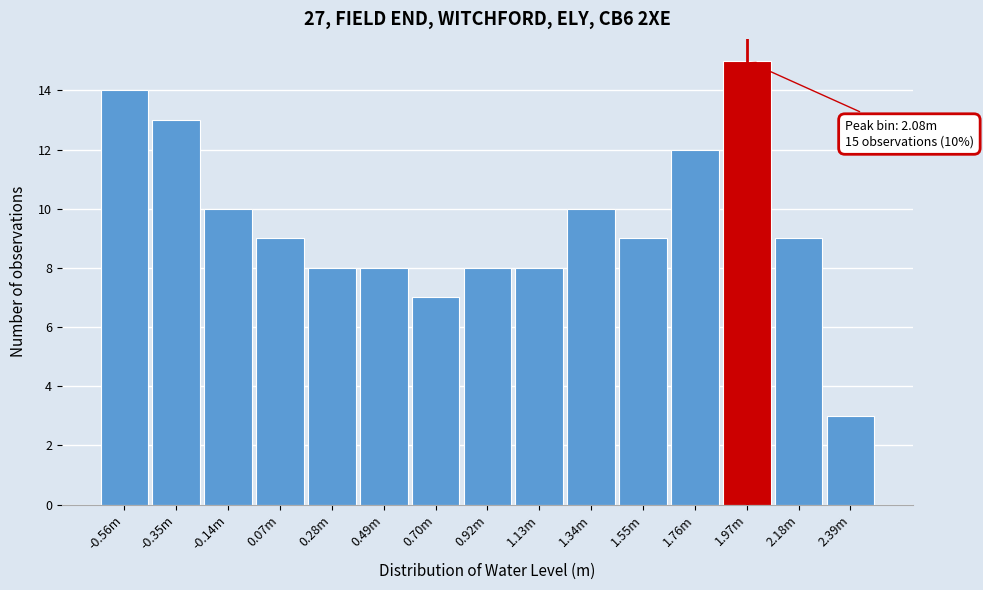

Reading right to left, transcribe all the data shown in this chart.

3	9	15	12	9	10	8	8	7	8	8	9	10	13	14